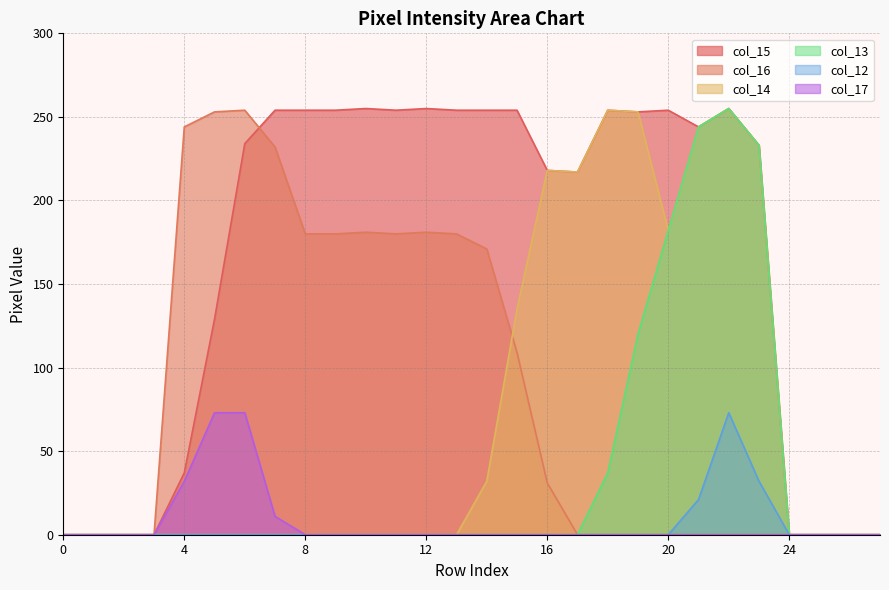

Which series has the widest spread of values?

col_15